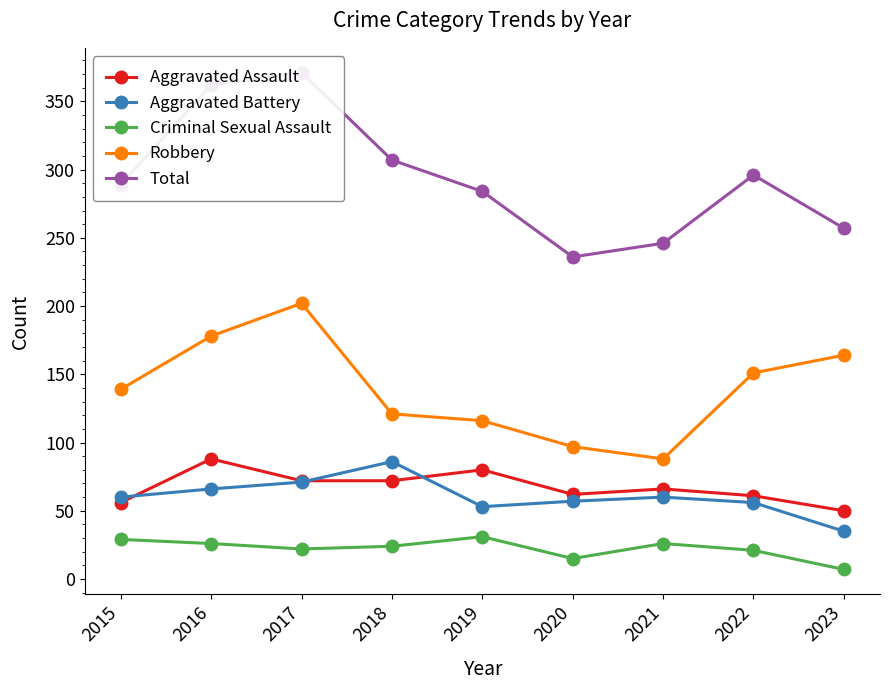

Is the value of Robbery at 2022 greater than the value of Aggravated Assault at 2019?

Yes